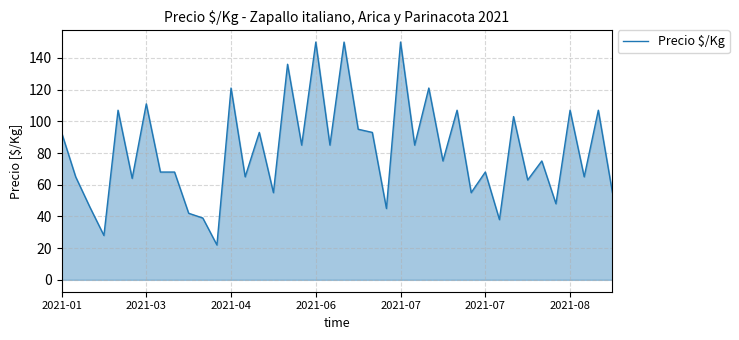

What is the maximum value shown in the chart?

150